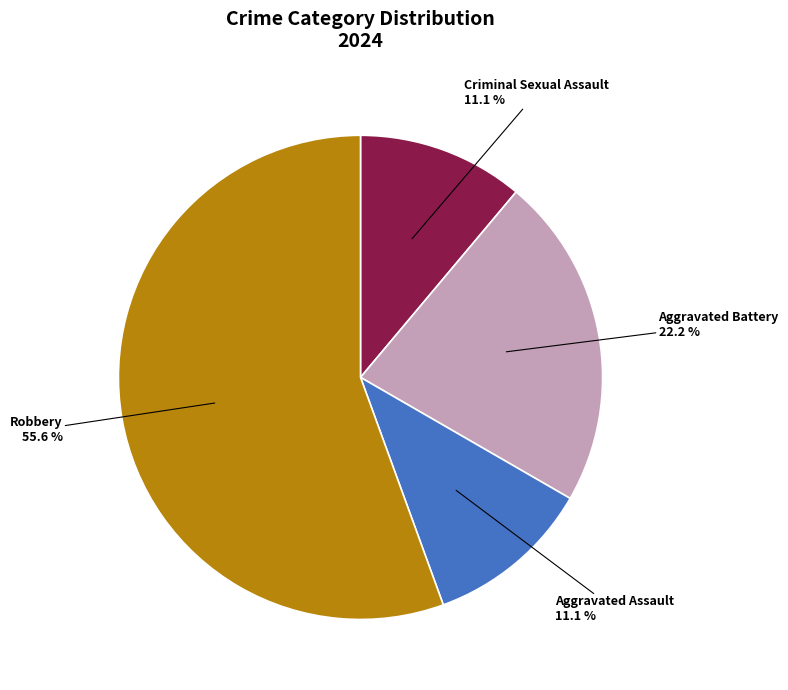

To the nearest percent, what is the average slice percentage?

25%